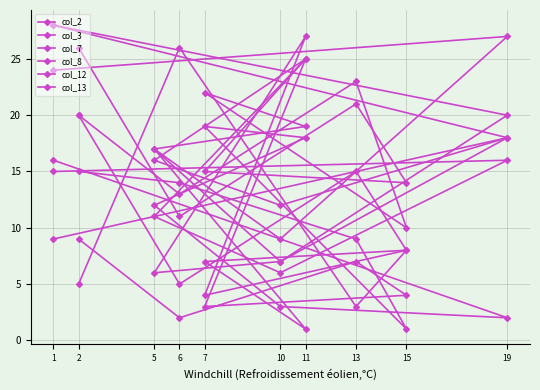

The col_7 series shows 15 at 13. True or false?

True